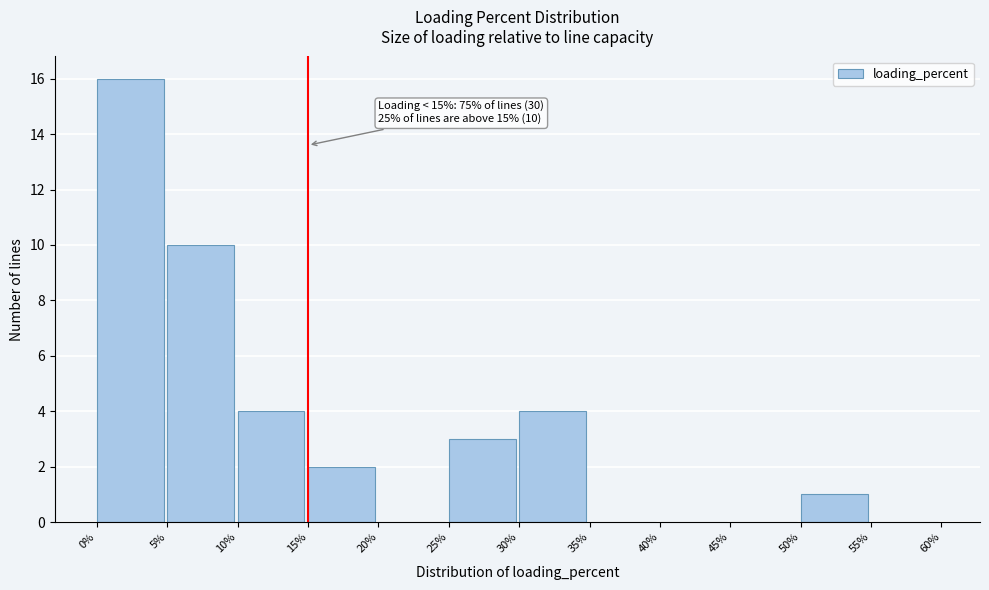

Over which range of the x-axis is the bar tallest?

0% to 5%